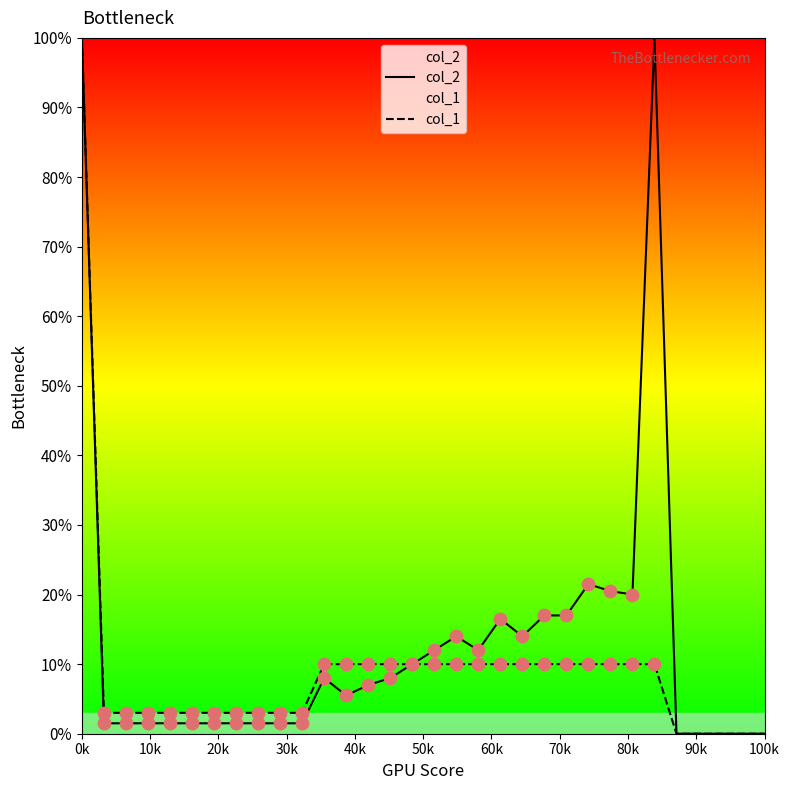

Which series has the largest Y range (max minus min)?

col_2